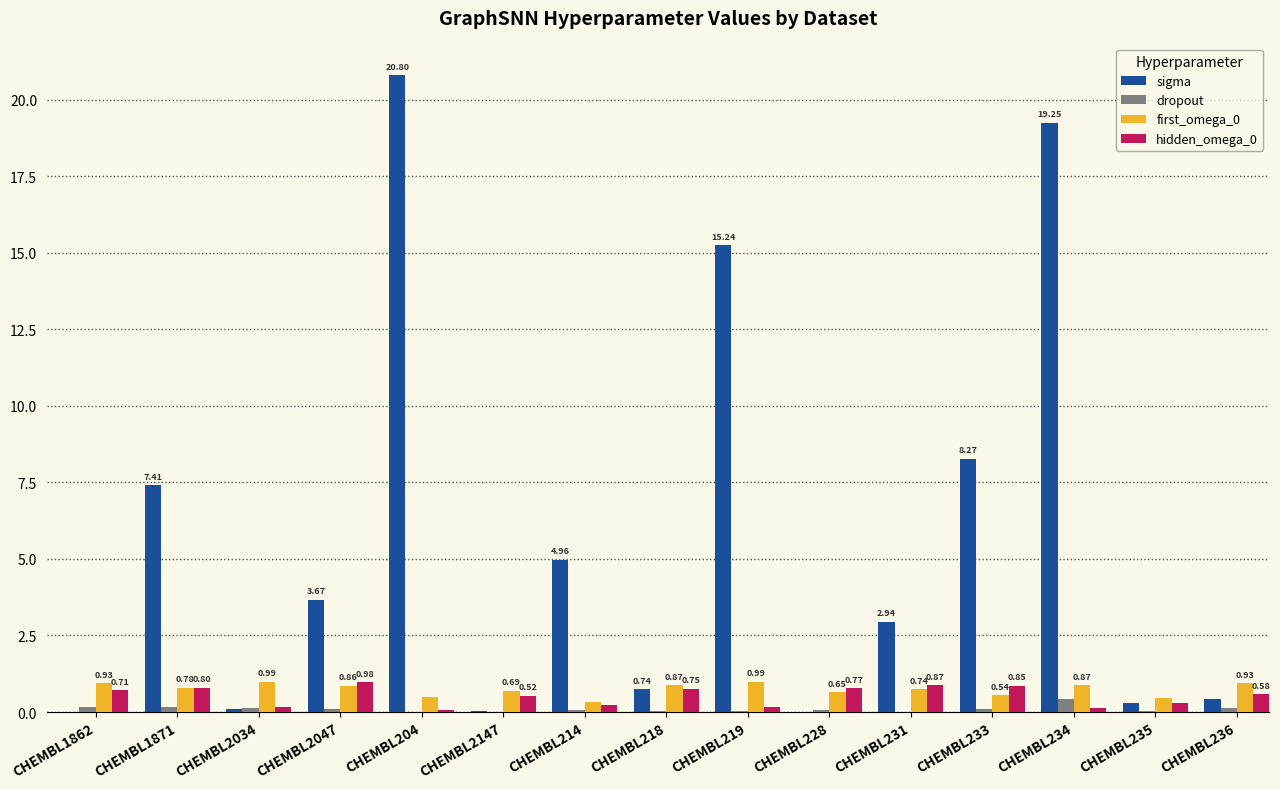

Is the value of dropout at CHEMBL204 greater than the value of hidden_omega_0 at CHEMBL218?

No